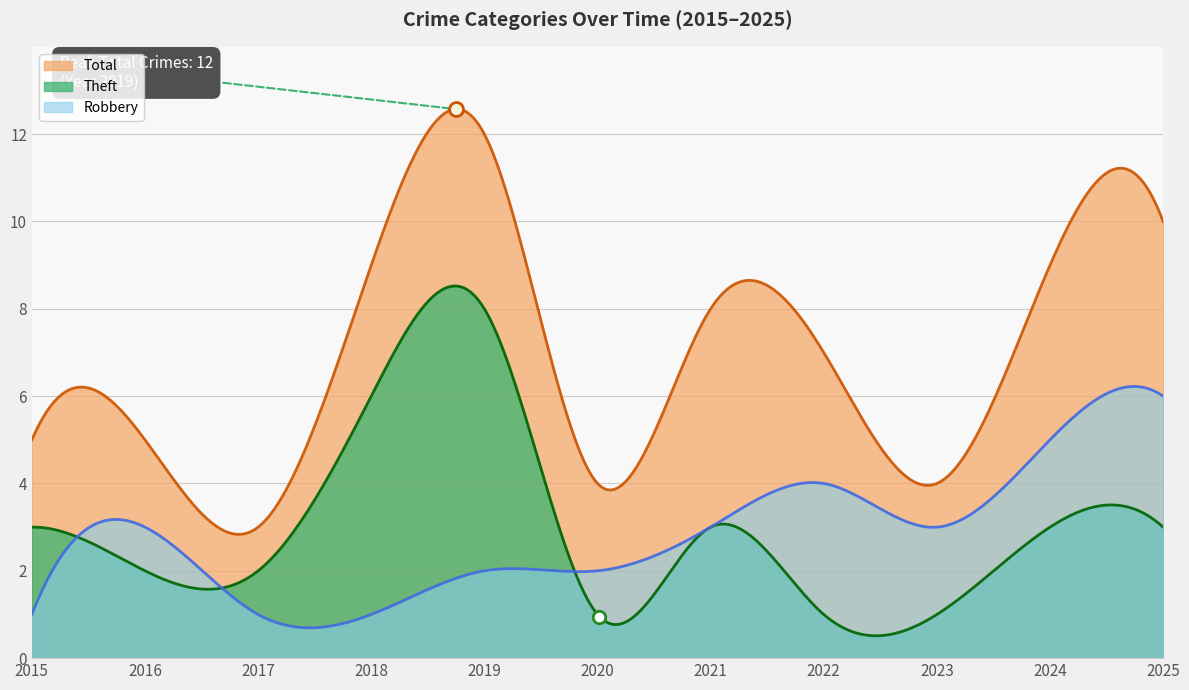

Which series has the largest total across all categories?

Total